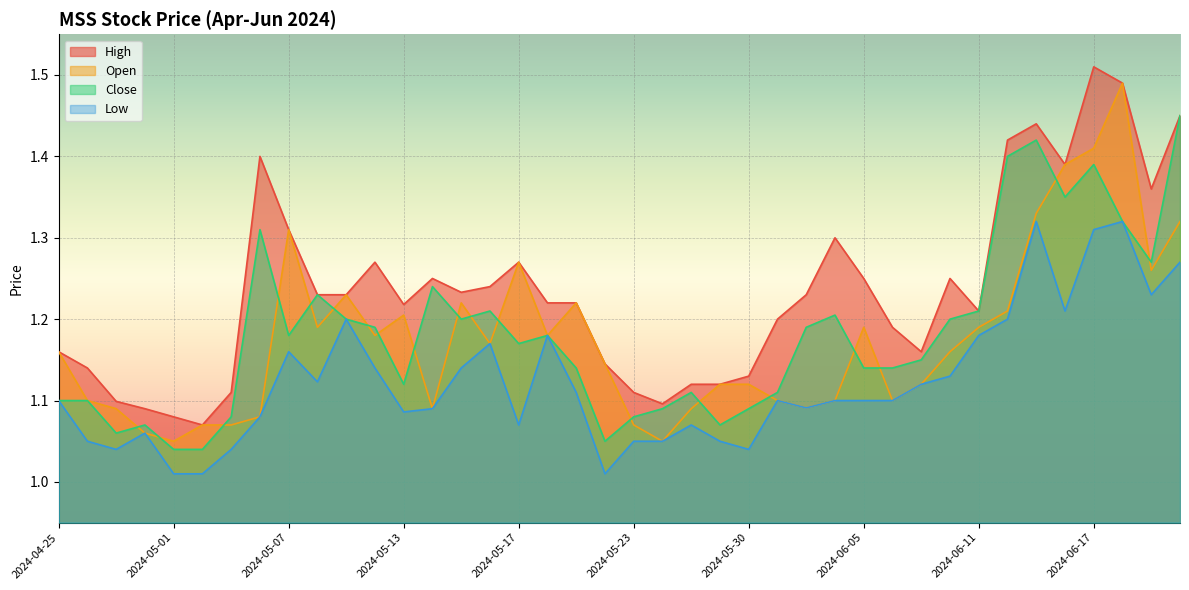

What is the sum of the Open values at 2024-06-20 and 2024-05-21?

2.5